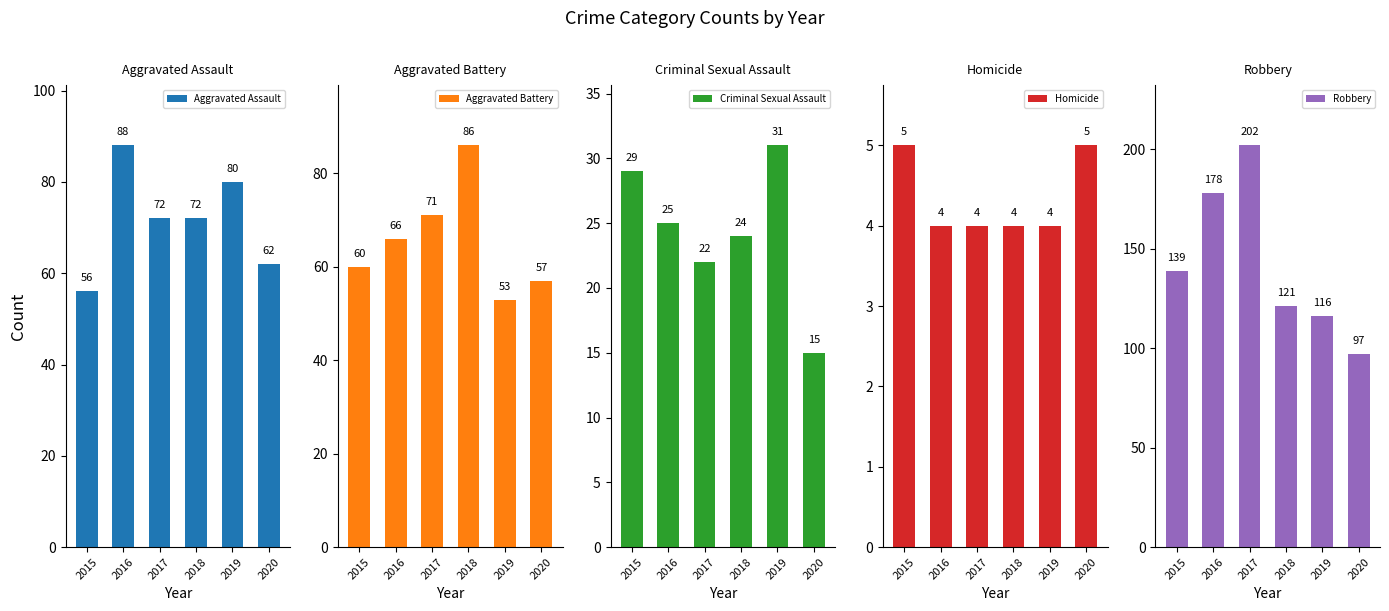

What is the difference between the maximum and second lowest values in the Robbery series?

86